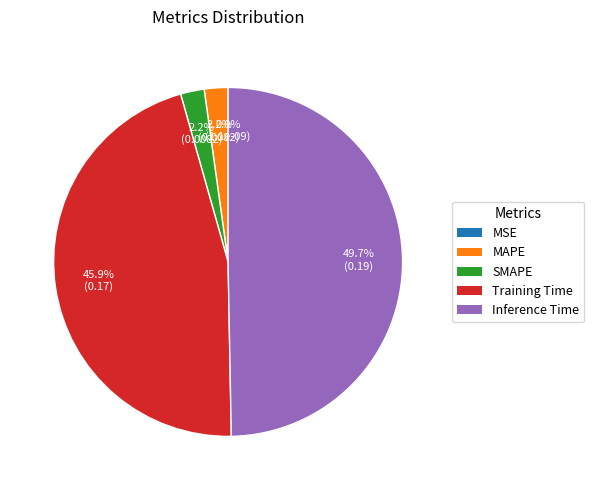

Count the number of slices in the pie.

5